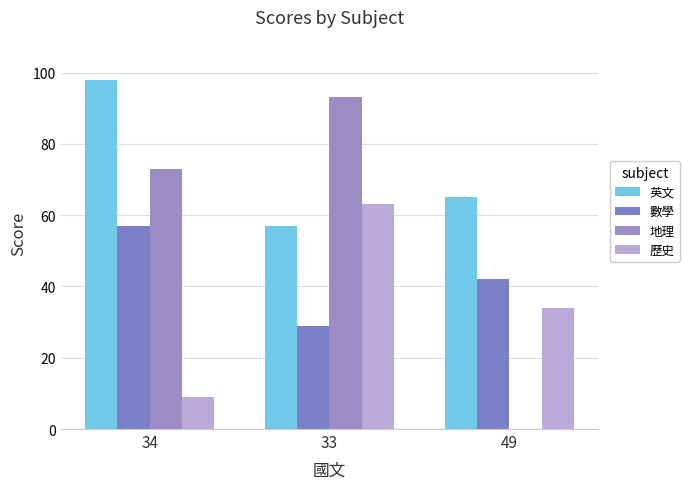

Where is 英文 nearest to the value 77?

49